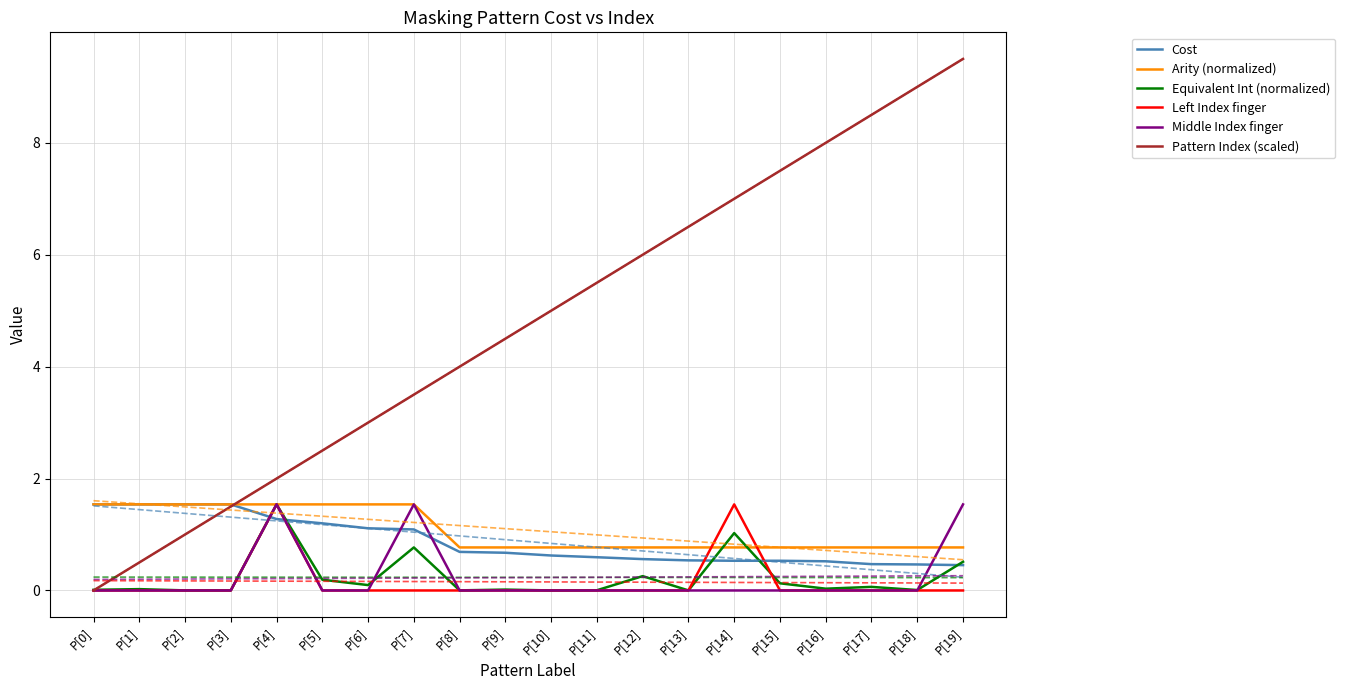

The Middle Index finger series shows 0.0 at P[11]. True or false?

True